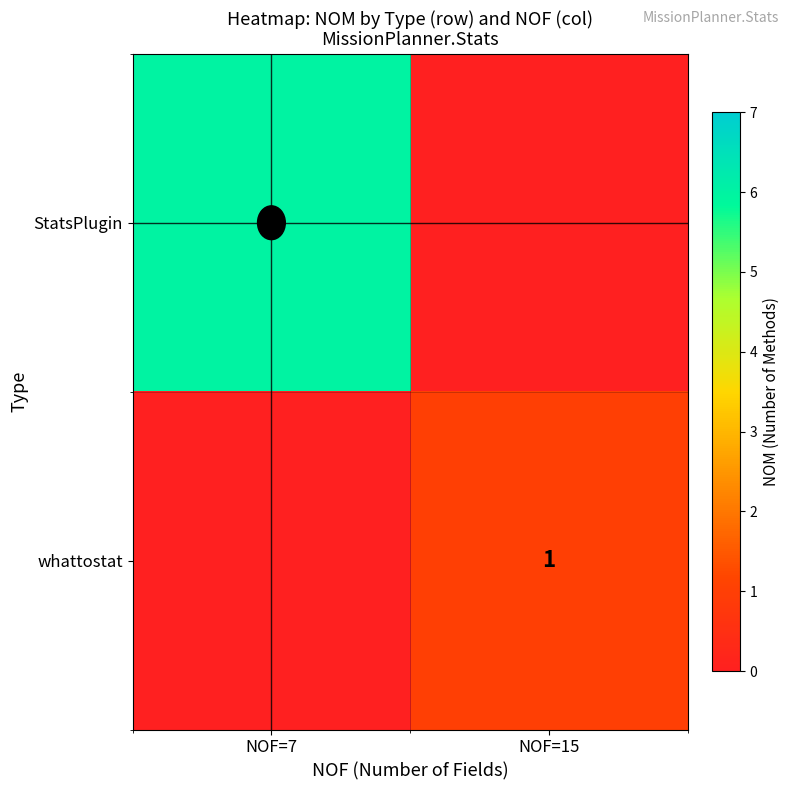

The whattostat series shows 1 at NOF=15. True or false?

True